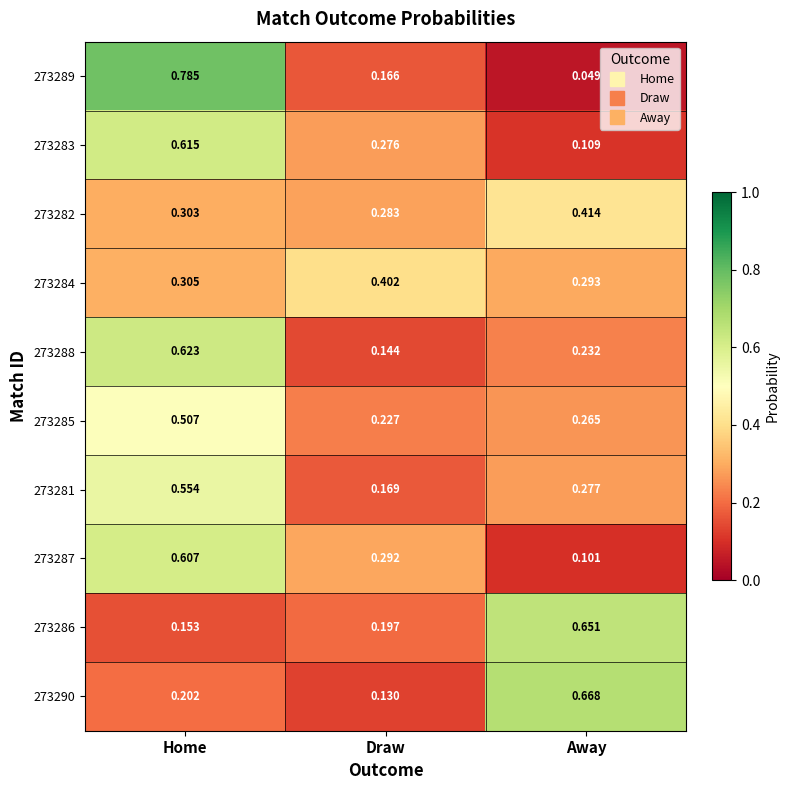

Which category has the lowest value in the 273290 series?

Draw